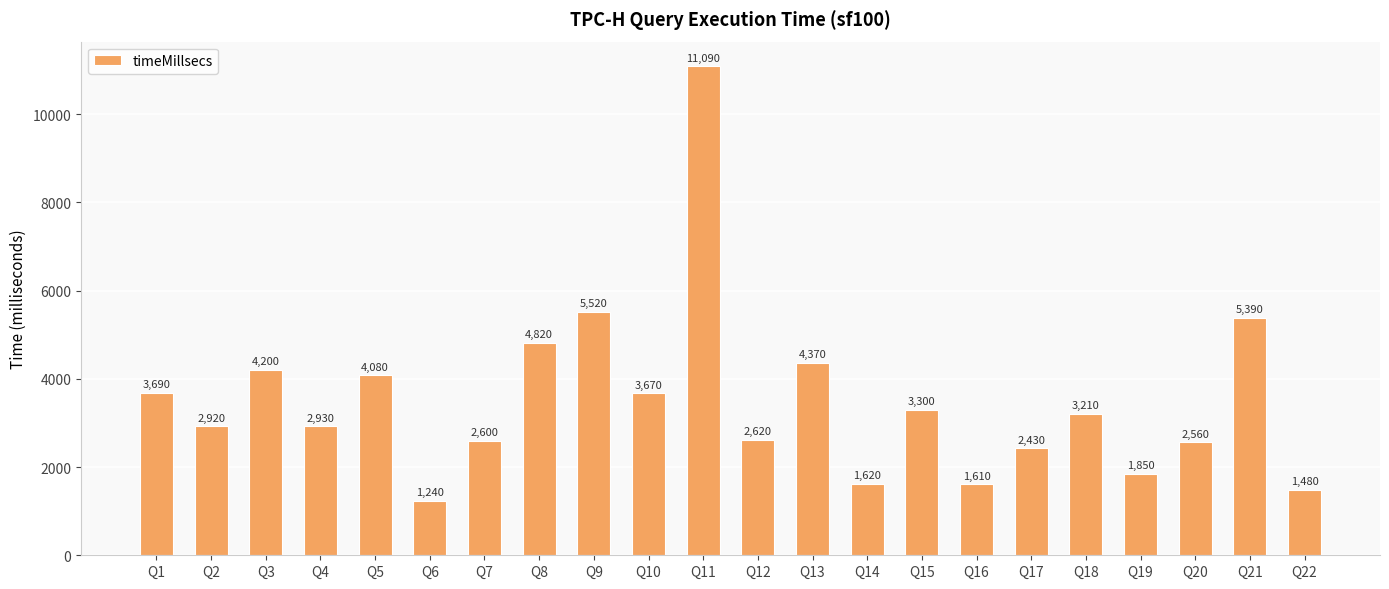

What is the sum of the values at Q1 and Q8?

8510